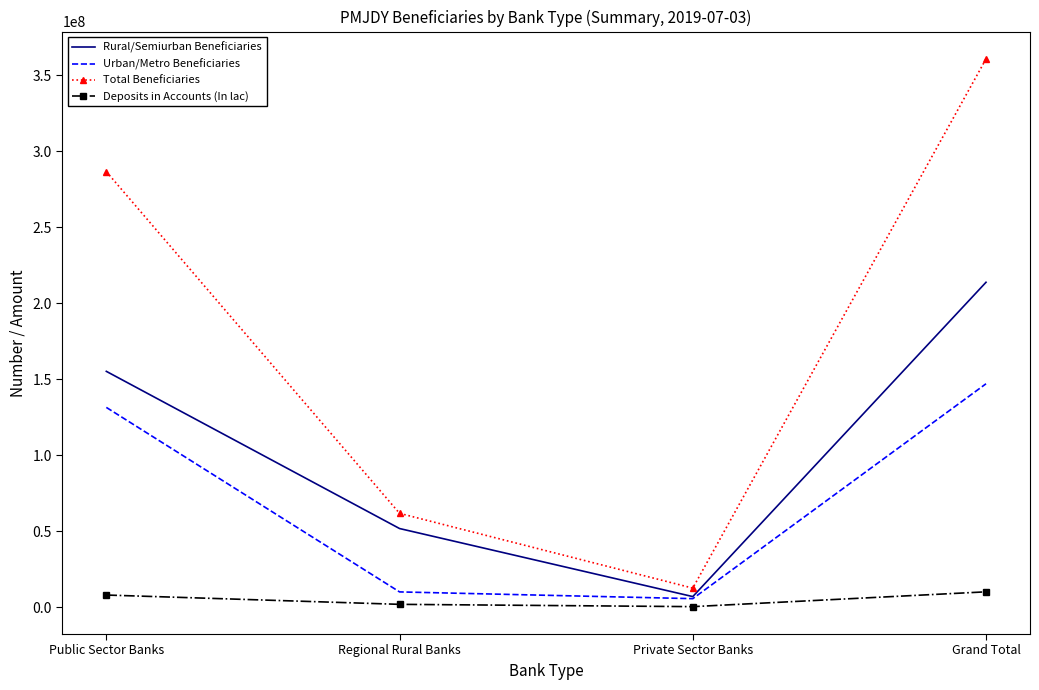

True or false: Deposits in Accounts (In lac) and Rural/Semiurban Beneficiaries intersect in this chart.

False